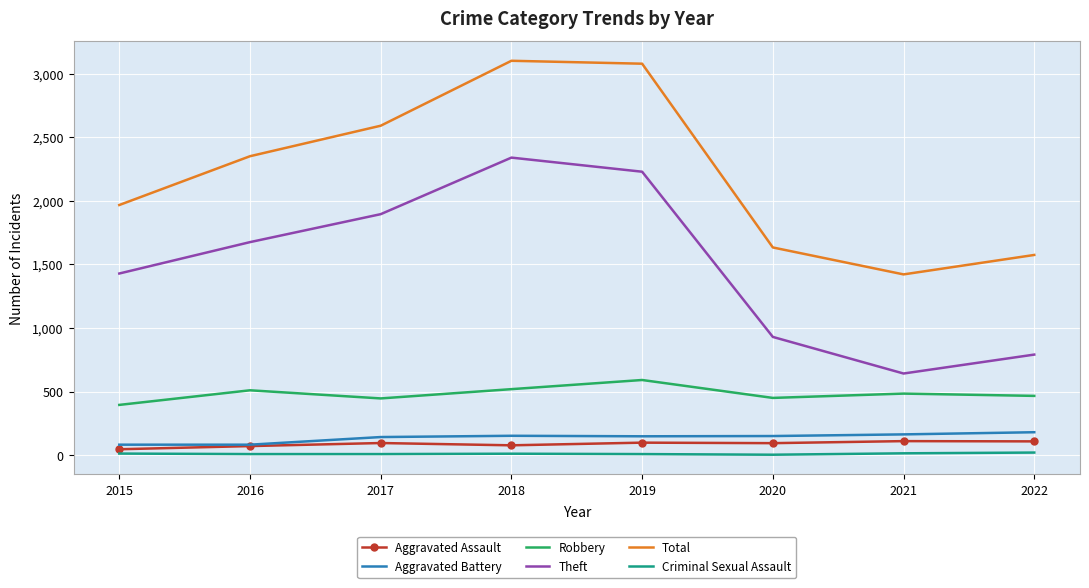

How many series are shown in this chart?

6